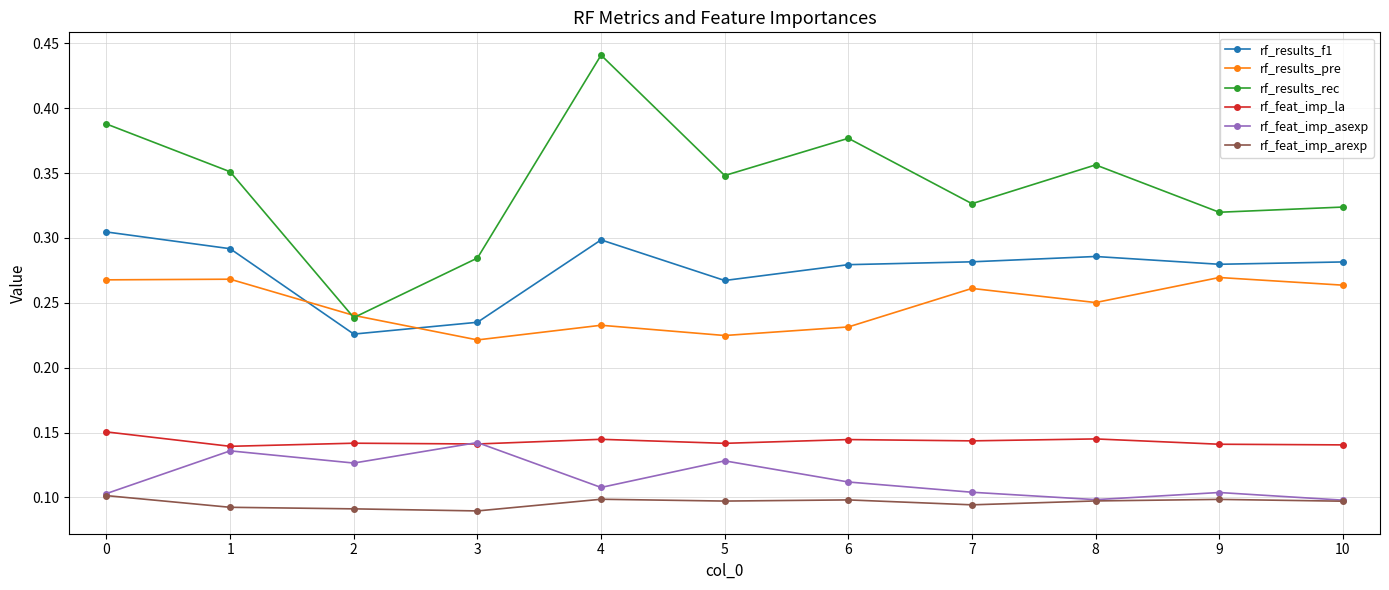

True or false: rf_feat_imp_la has more than 1 points higher than both neighbors.

True